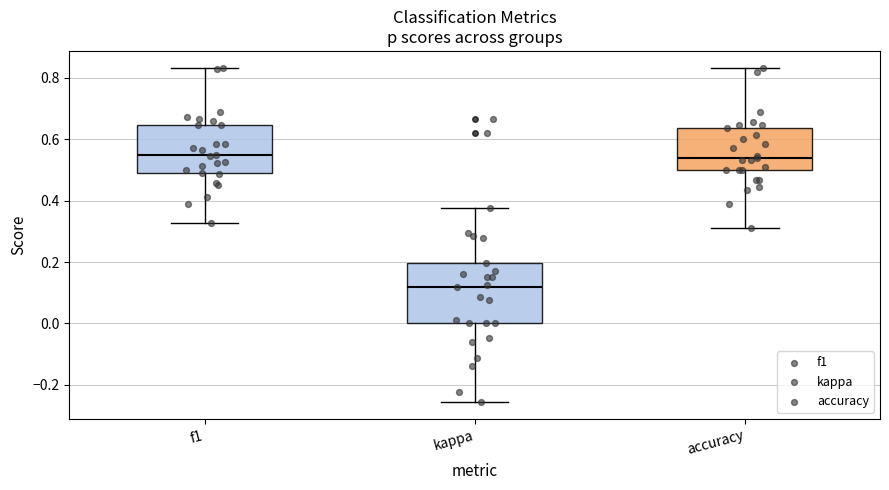

Which box is the tallest, from its lower edge to its upper edge?

kappa